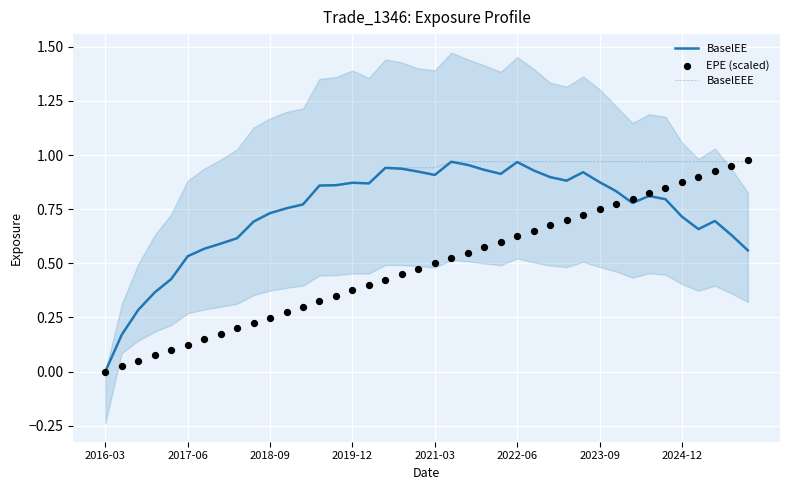

Which series reaches the maximum Y coordinate?

EPE (scaled)